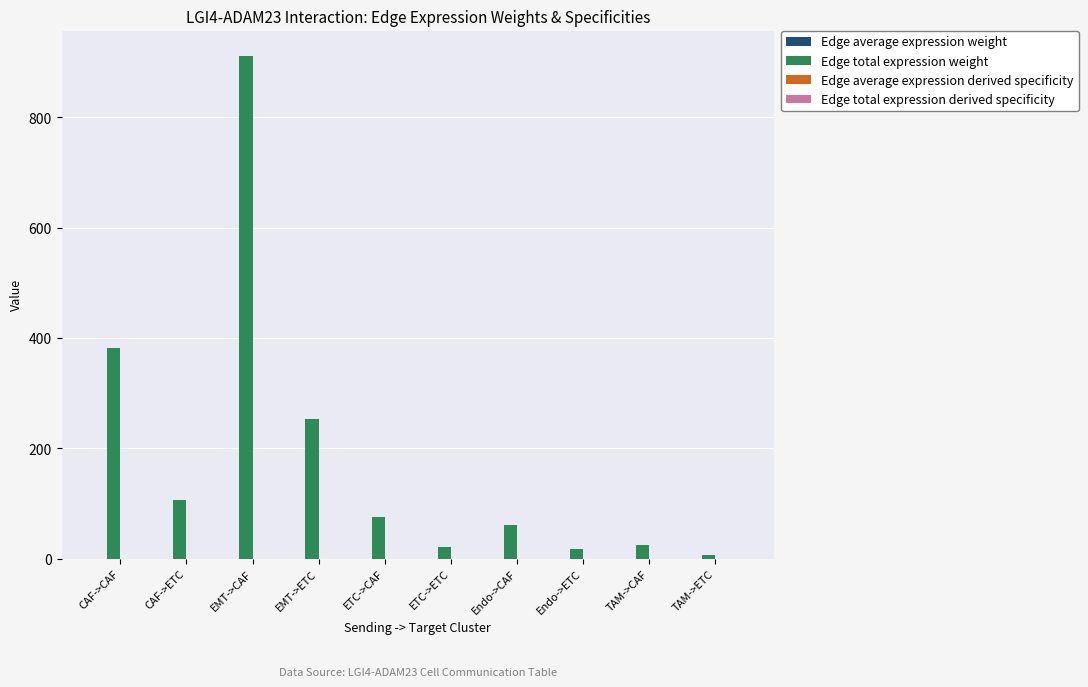

At which category does the chart reach its peak across all series?

EMT->CAF